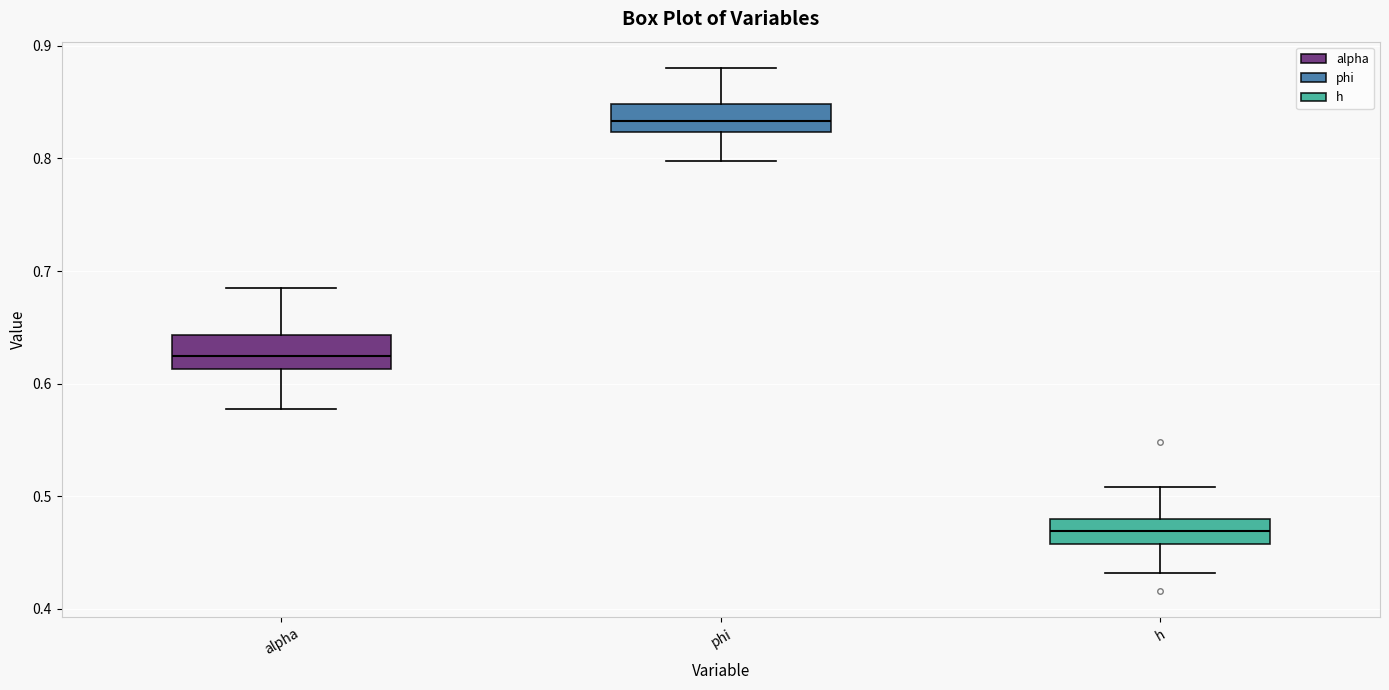

Which box has the lowest median line?

h